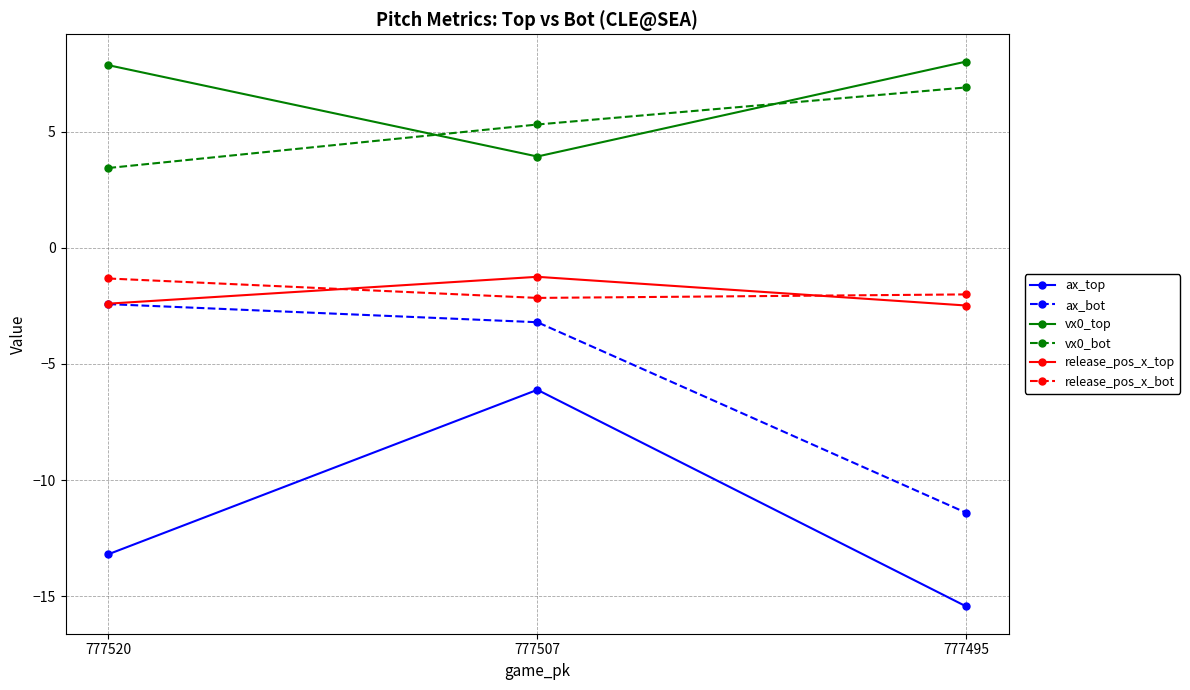

Rank the categories by ax_bot value from lowest to highest.

777495, 777507, 777520